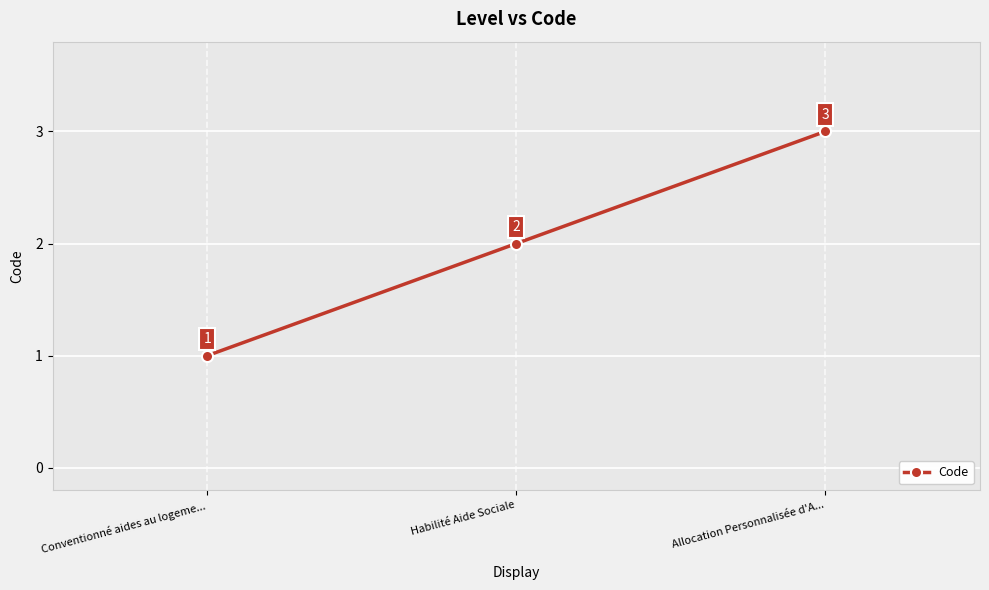

Count the values in the range 1 to 3.

3